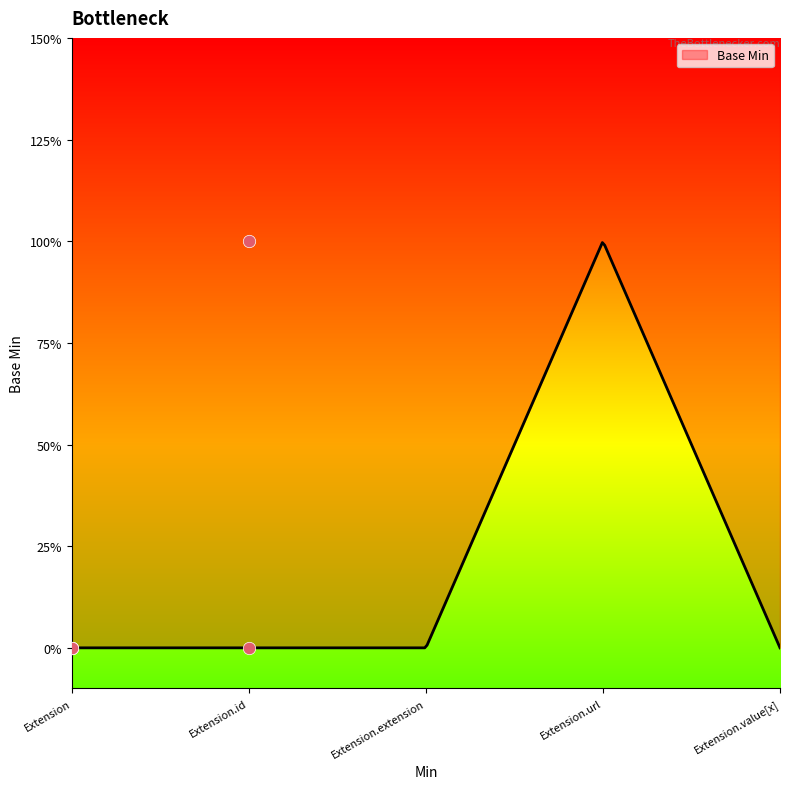

Between Extension.extension and Extension.id, which is larger?

Extension.extension